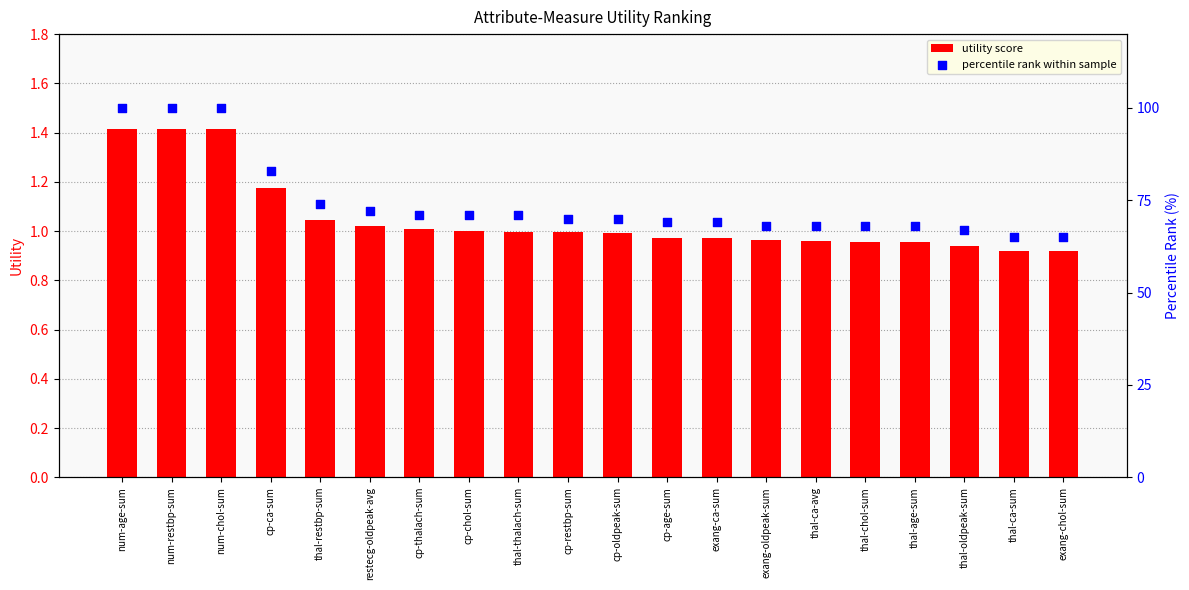

Is the value of percentile rank within sample at cp-ca-sum greater than the value of utility score at num-chol-sum?

Yes